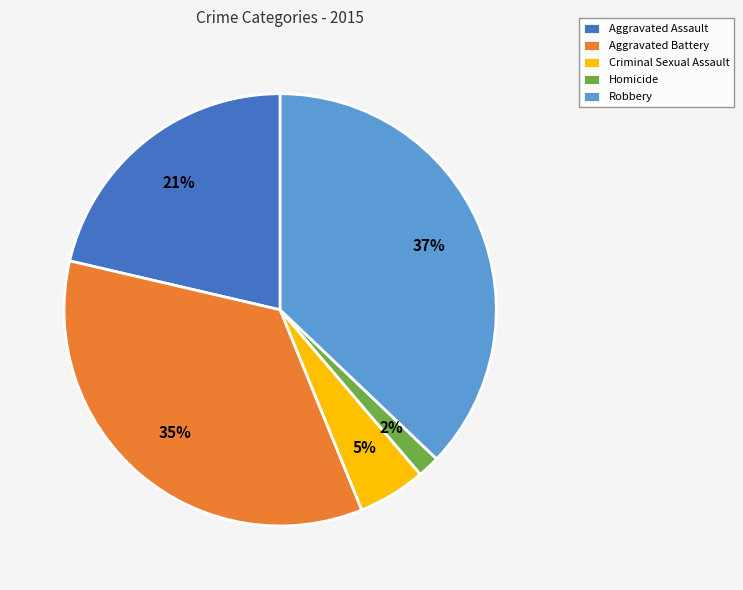

Rank the categories by value from lowest to highest.

Homicide, Criminal Sexual Assault, Aggravated Assault, Aggravated Battery, Robbery